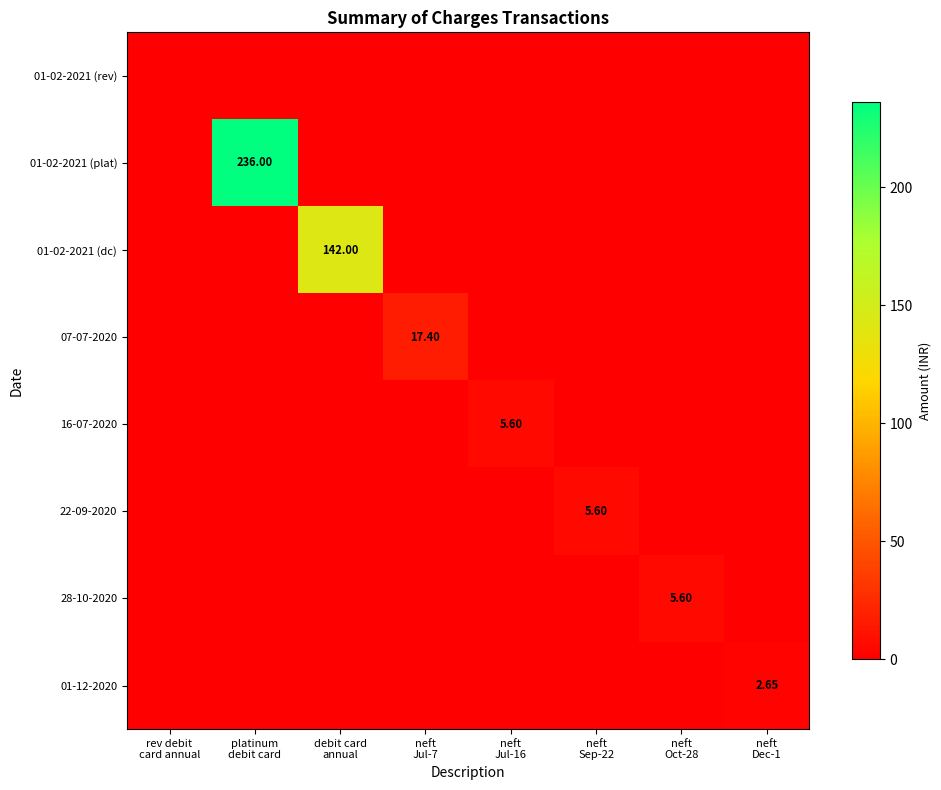

What is the sum of all 01-12-2020 values?

2.6